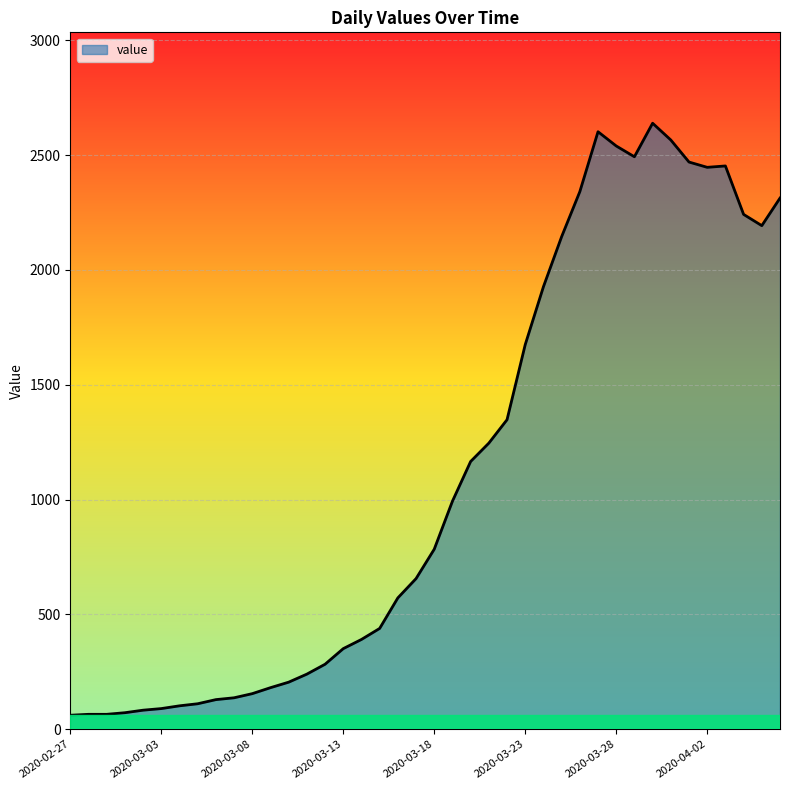

Count the number of data series in this chart.

1